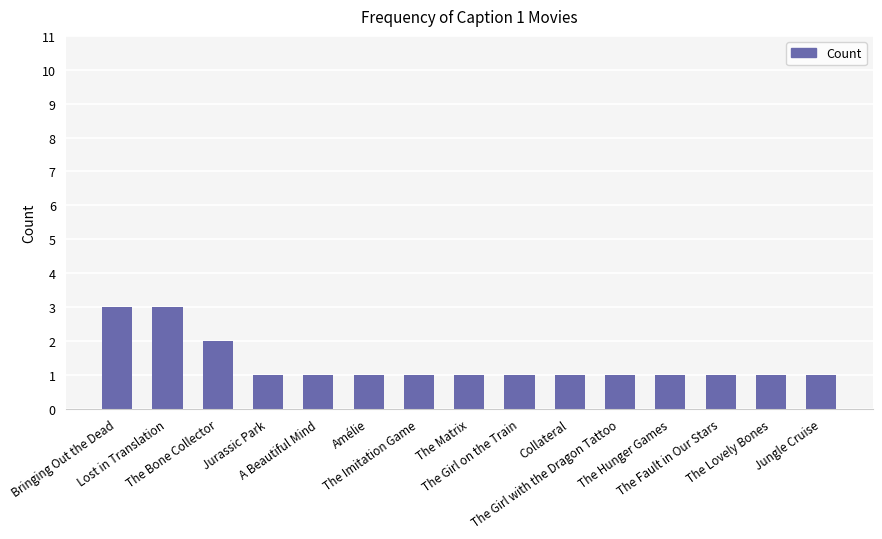

What is the greatest value displayed?

3